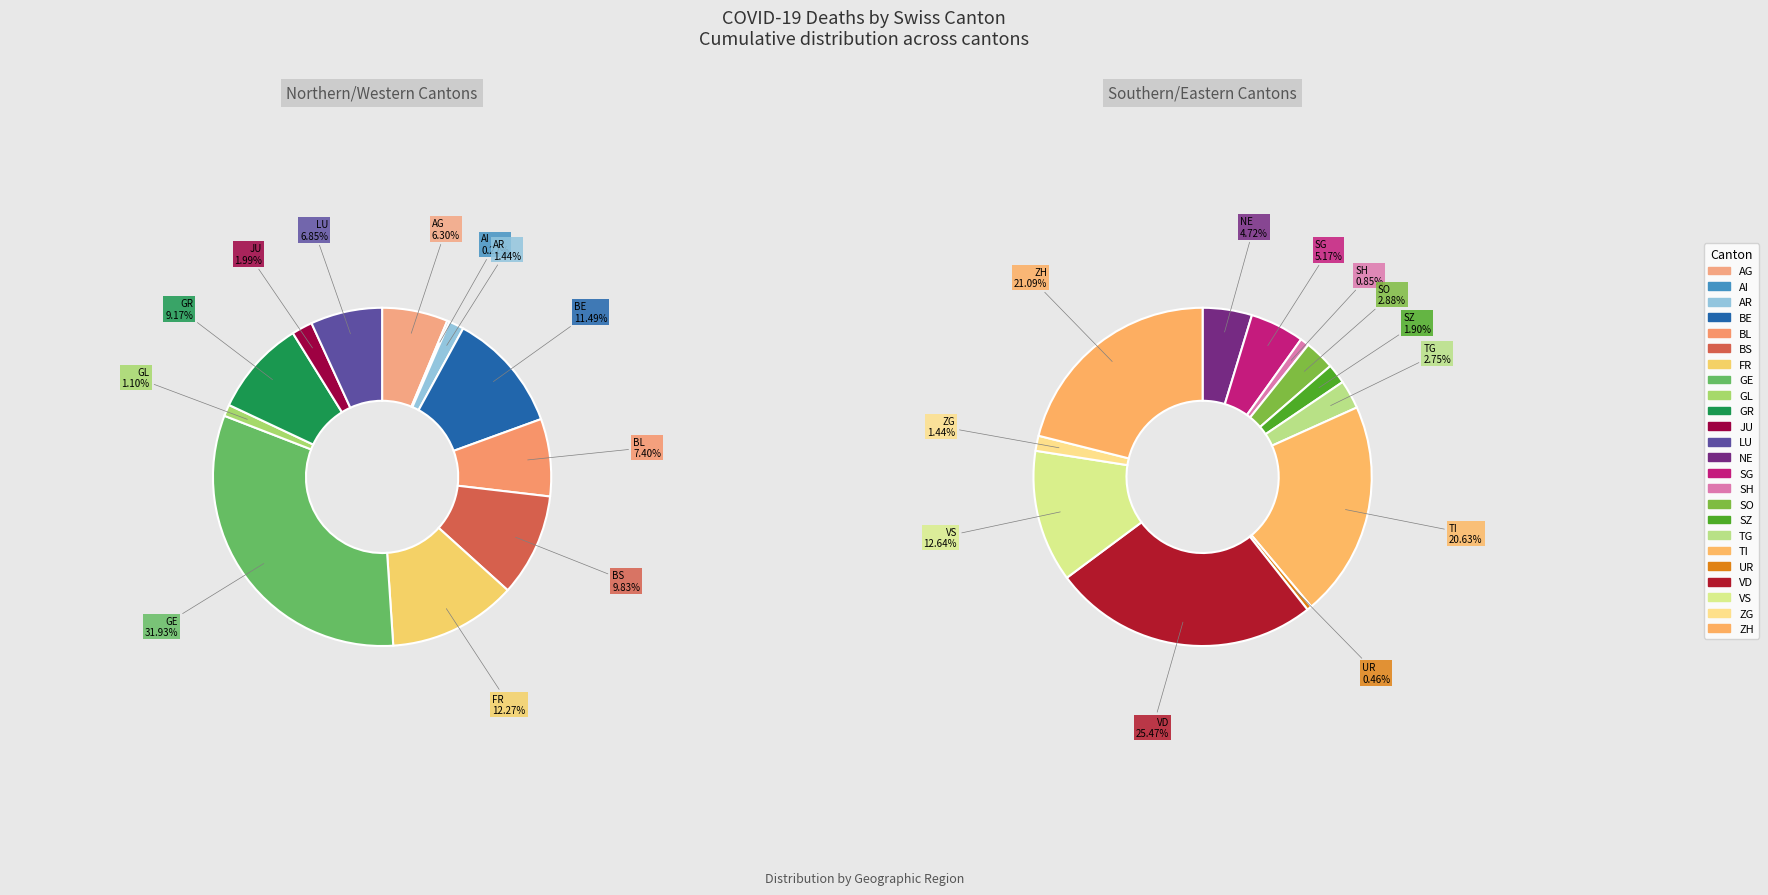

Is there a majority slice in this chart?

No